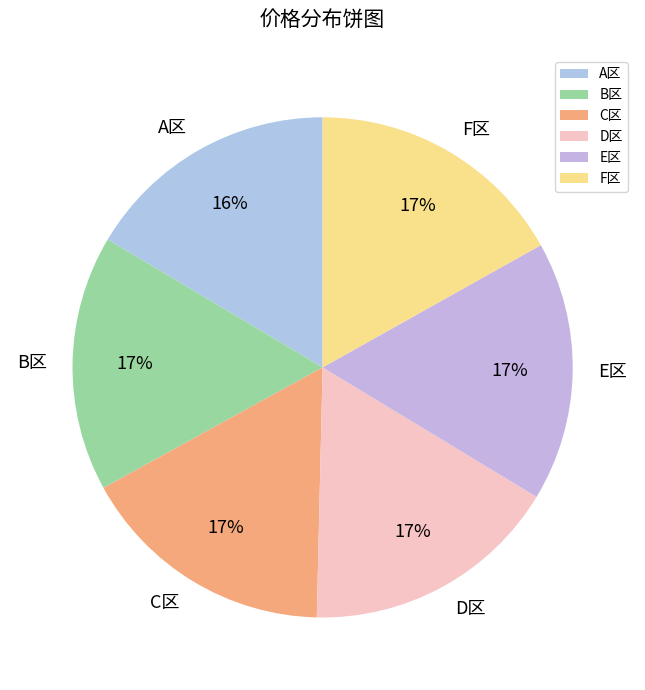

How many slices are in this pie chart?

6